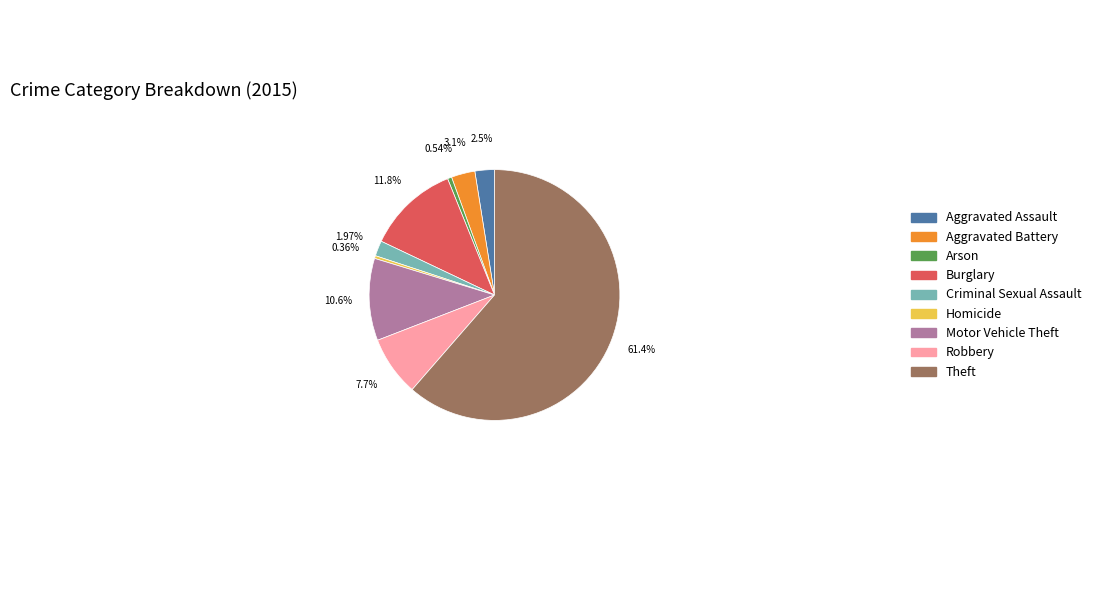

Do Burglary and Theft together represent more than half of the pie?

Yes